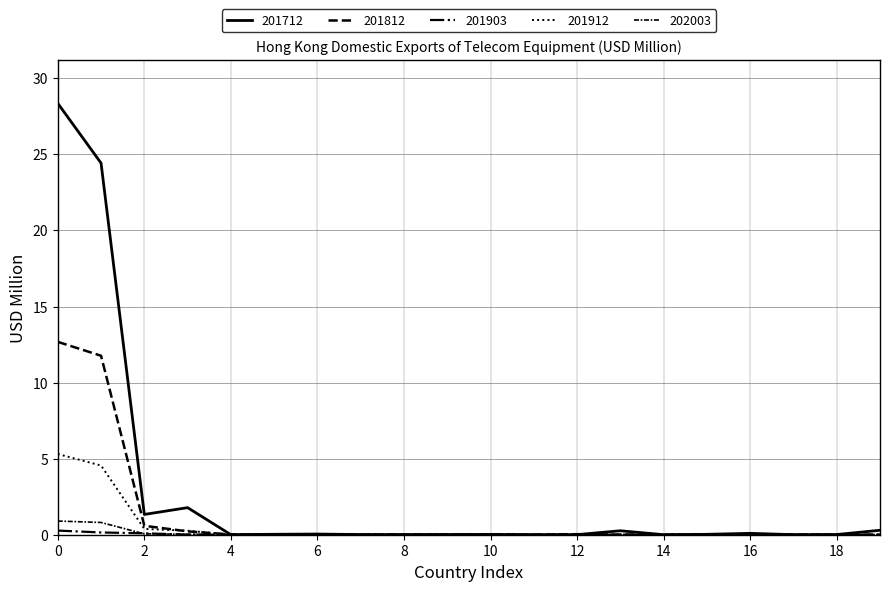

What is the average value of the 201912 series?

0.5